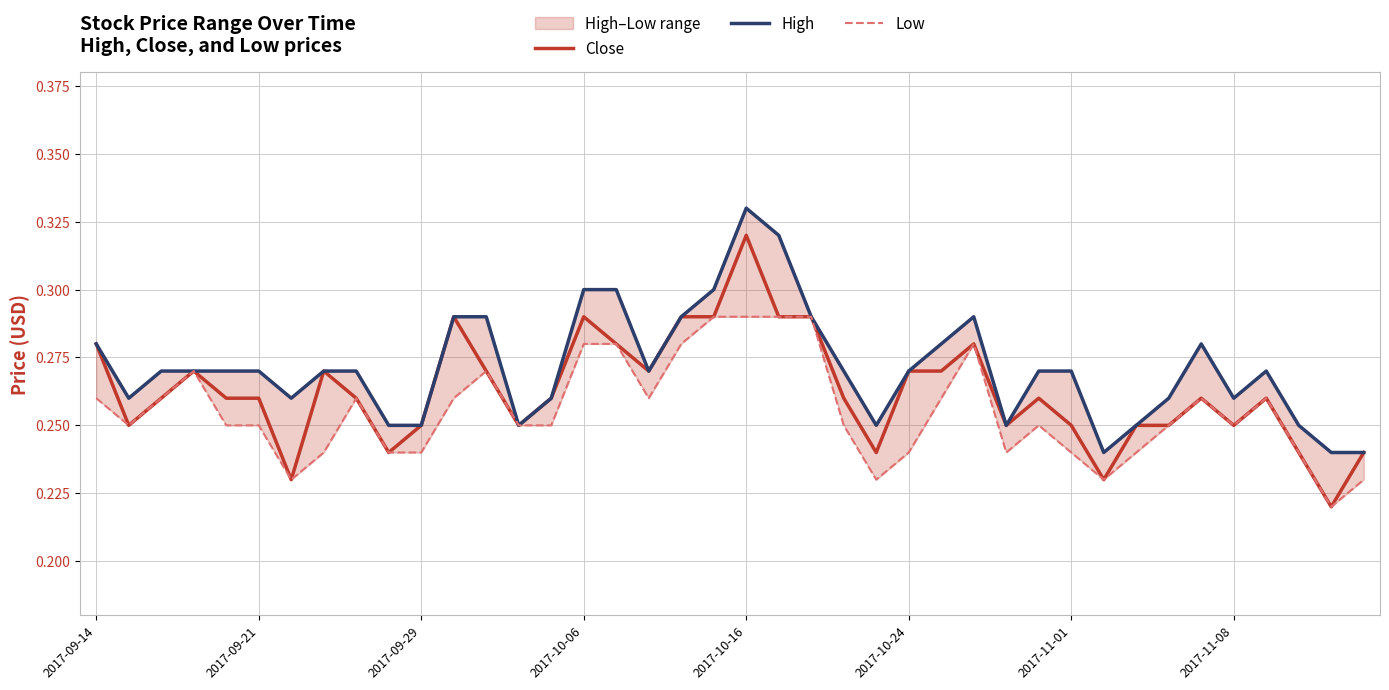

How many lines are shown in the chart?

3